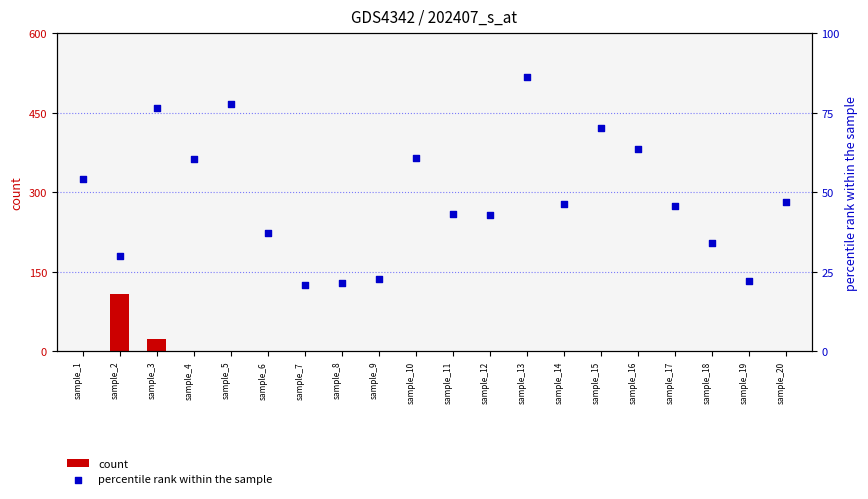

Which series has the largest total across all categories?

percentile rank within the sample